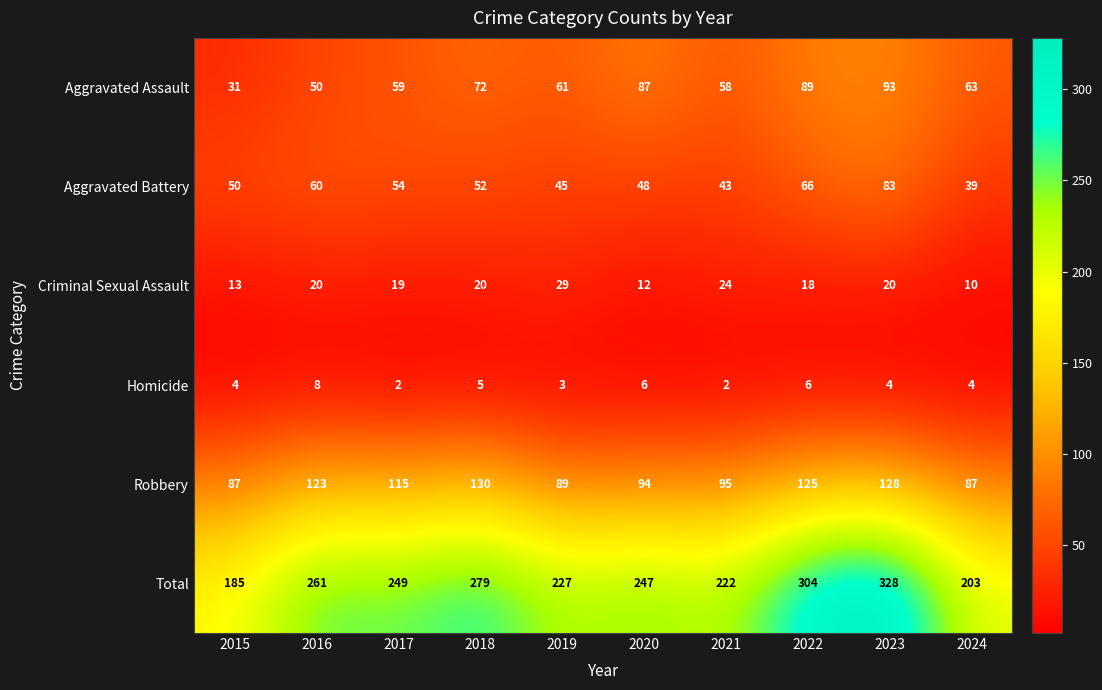

What is the difference between the highest and lowest values at 2015?

181